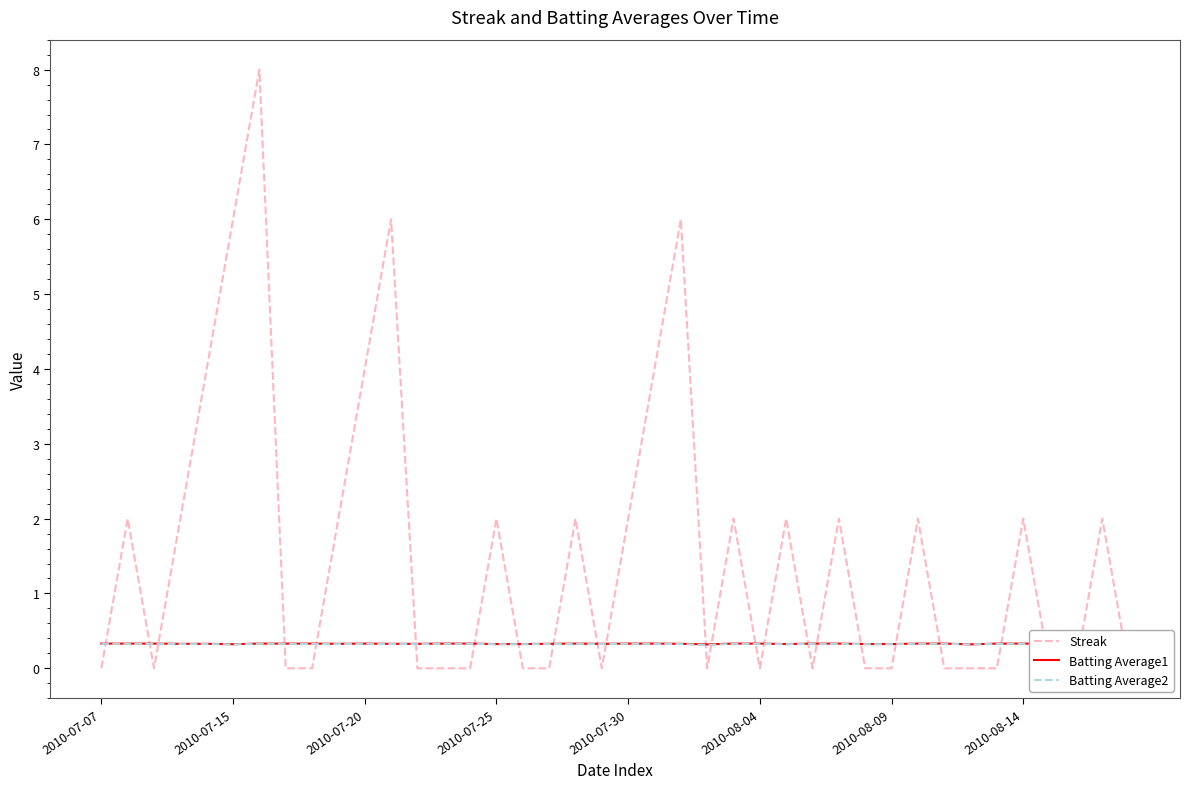

What is the value of the Batting Average1 point at the 35th from the left?

0.3